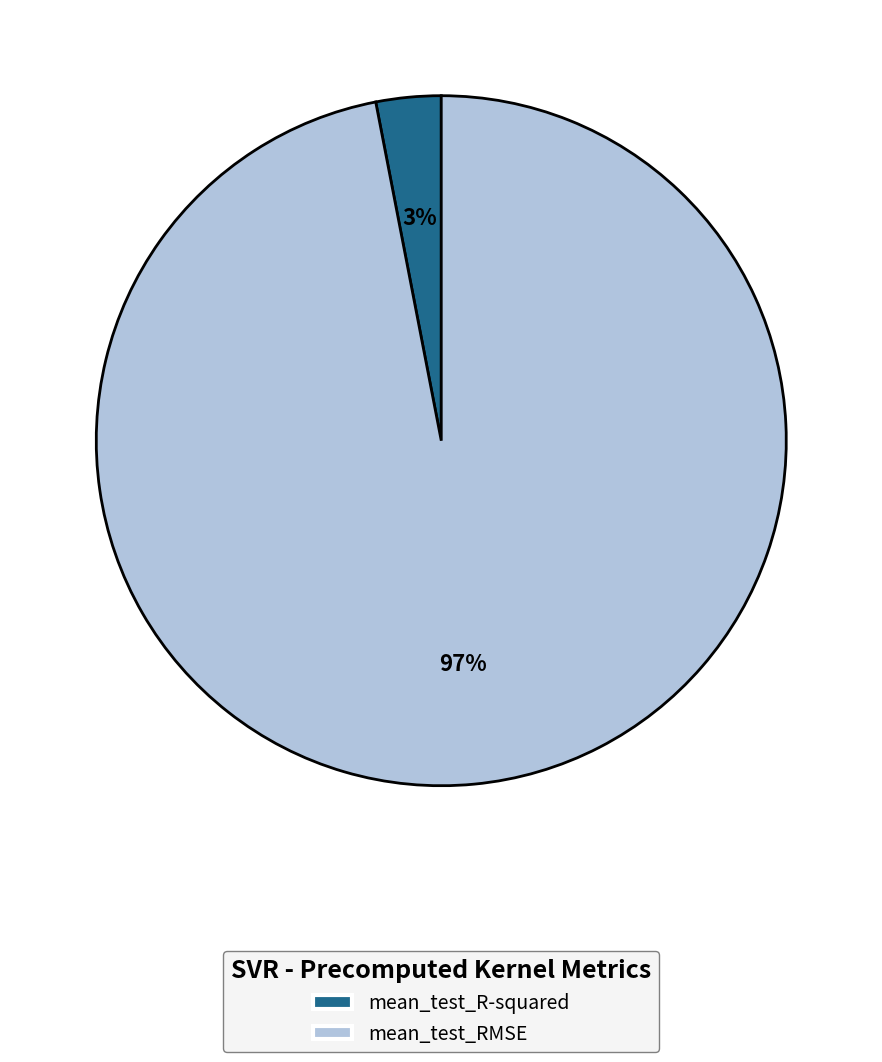

Do mean_test_R-squared and mean_test_RMSE together represent more than half of the pie?

Yes